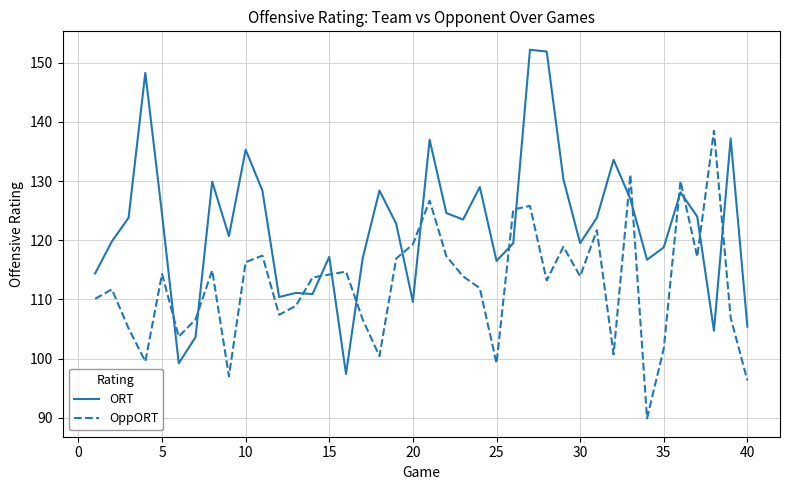

Which series has the largest total across all categories?

ORT